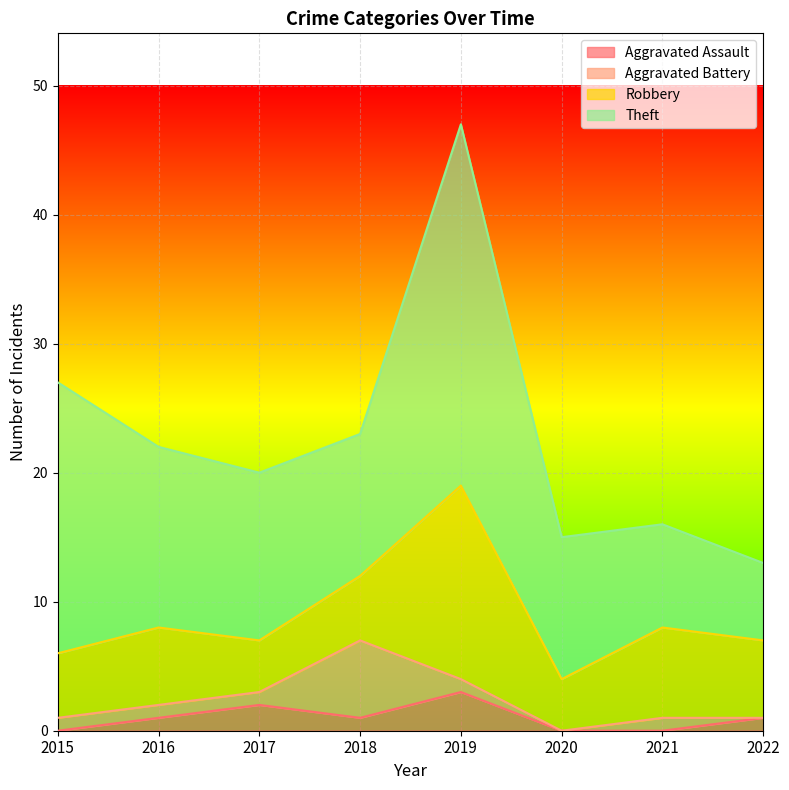

The Aggravated Battery series shows -4 at 2022. True or false?

False